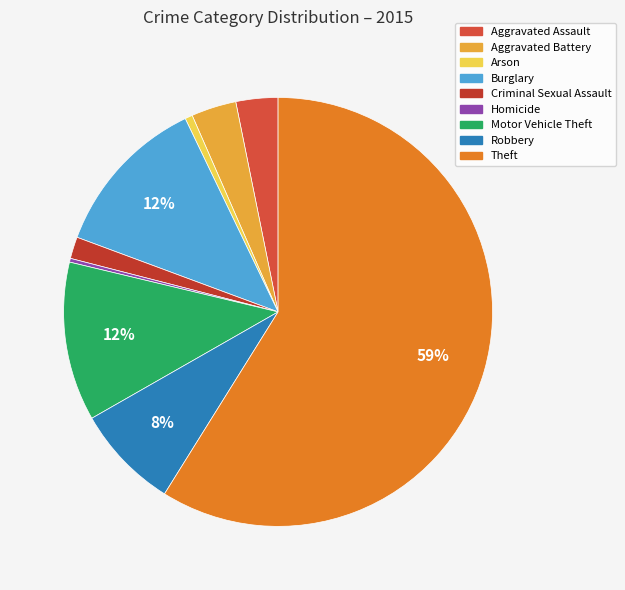

Is the sum of Homicide and Burglary greater than half?

No